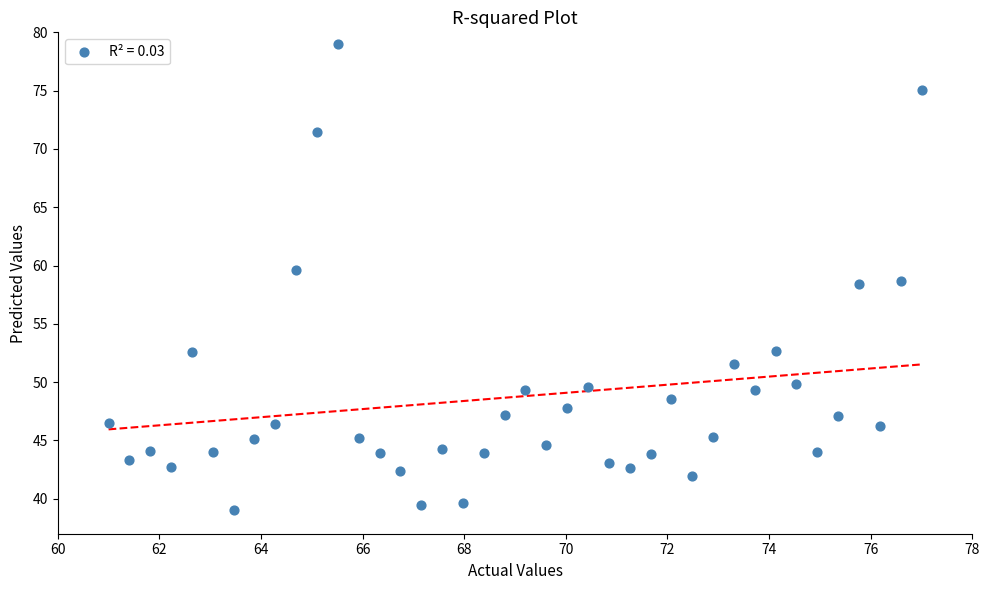

What is the range of Y values (max minus min)?

40.0